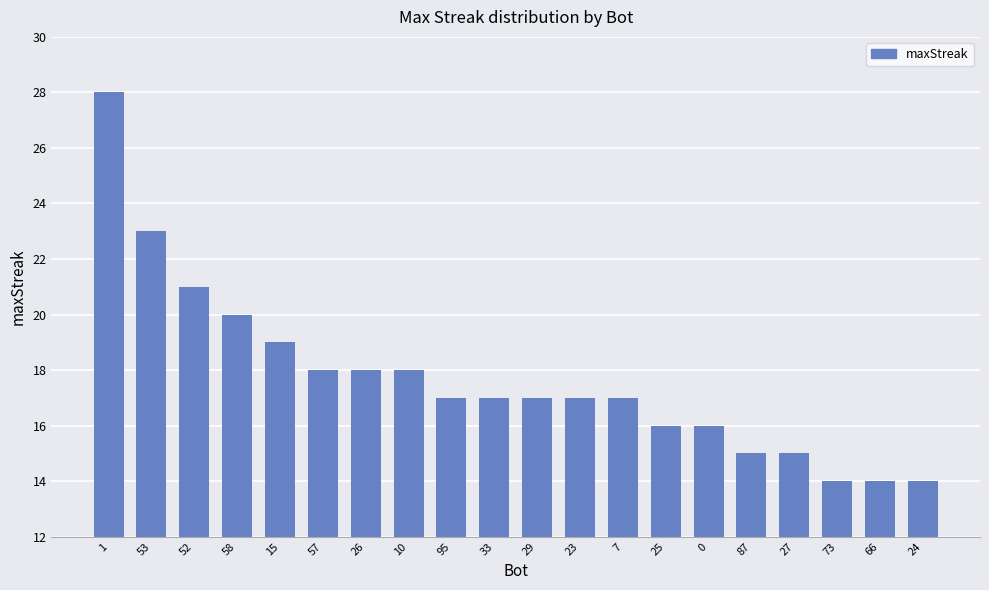

The chart shows a value of 18 at 10. True or false?

True